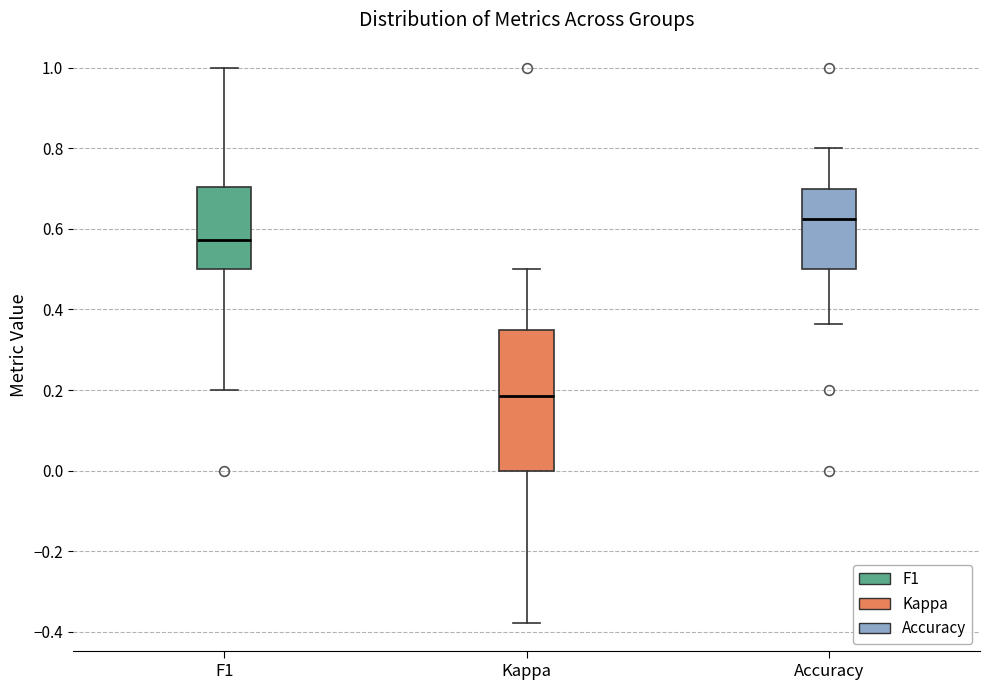

Reading left to right, read every box against the y-axis: the position of its median line, the range the box covers, and the ends of its whiskers. The values are not printed on the chart, so give them approximately, as read against the axis.

F1: median 0.58, box 0.50 to 0.70, whiskers 0.20 to 1.00
Kappa: median 0.18, box 0.00 to 0.34, whiskers -0.38 to 0.50
Accuracy: median 0.62, box 0.50 to 0.70, whiskers 0.36 to 0.80